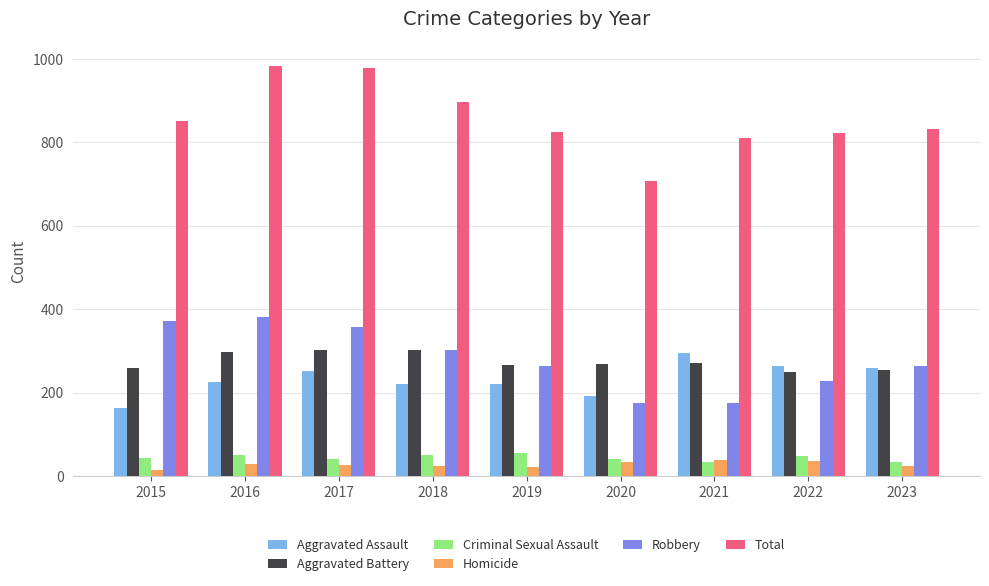

At how many categories does at least one series exceed 503?

9